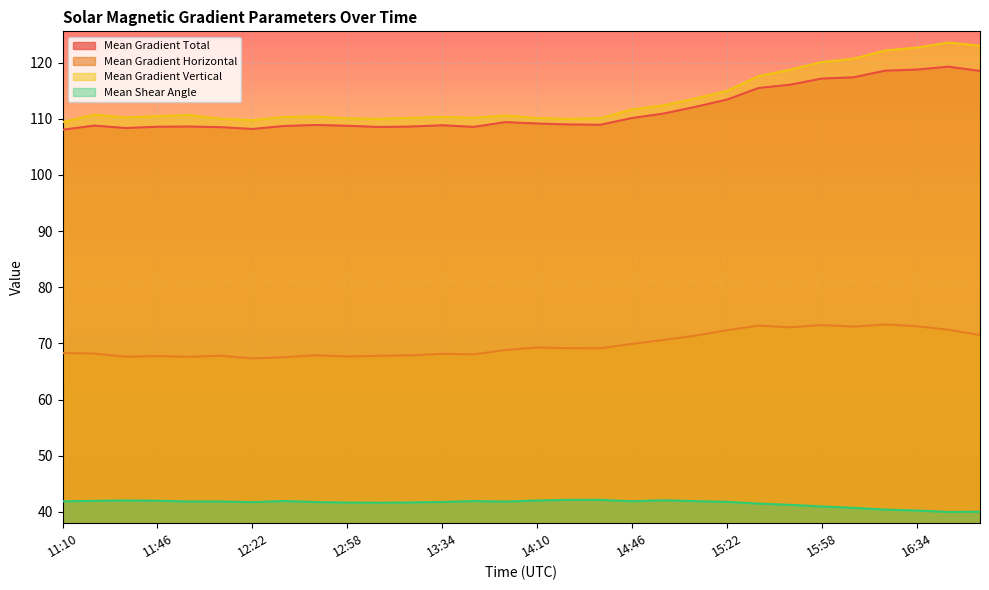

Does the chart display data point markers on the line(s)?

No